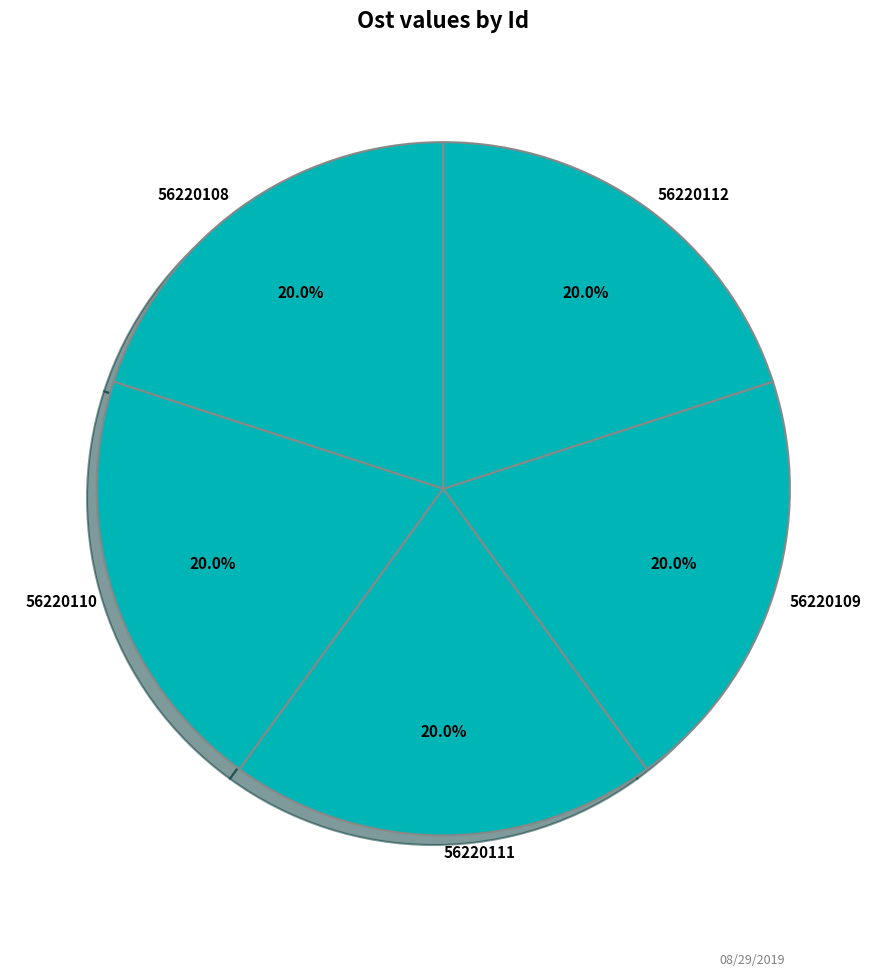

Approximately how many times larger is the value at 56220111 compared to 56220108?

1.0